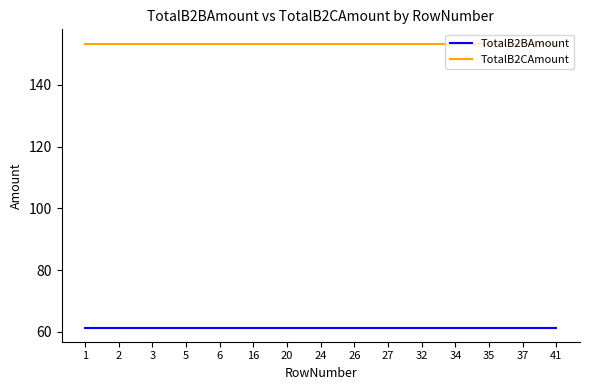

Reading left to right, list all the values displayed in this chart.

TotalB2BAmount: 1=61.4	2=61.4	3=61.4	5=61.4	6=61.4	16=61.4	20=61.4	24=61.4	26=61.4	27=61.4	32=61.4	34=61.4	35=61.4	37=61.4	41=61.4
TotalB2CAmount: 1=153.4	2=153.4	3=153.4	5=153.4	6=153.4	16=153.4	20=153.4	24=153.4	26=153.4	27=153.4	32=153.4	34=153.4	35=153.4	37=153.4	41=153.4